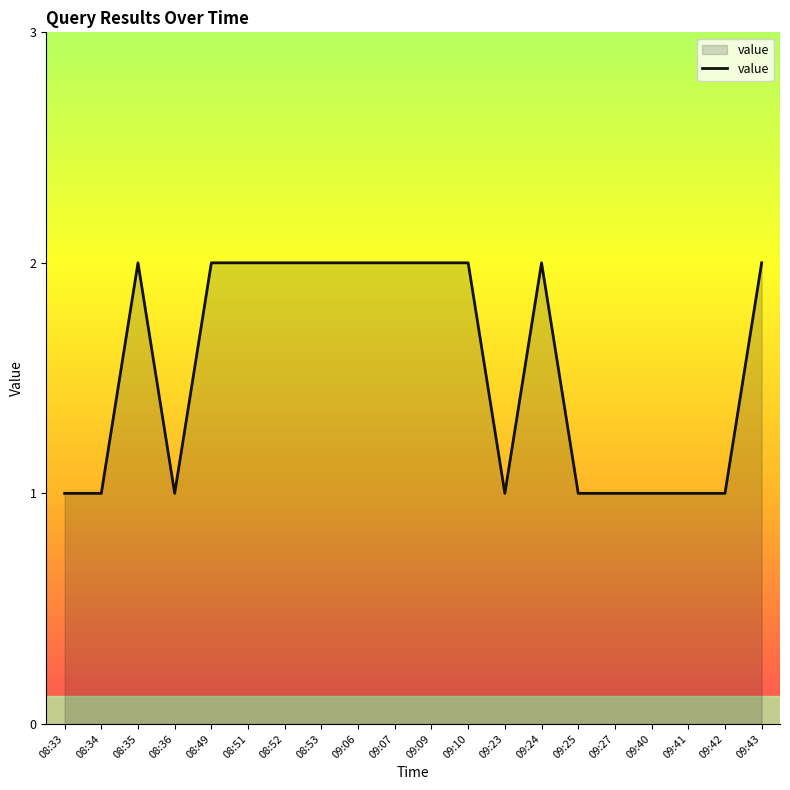

What is the ratio of the value at 09:23 to the value at 08:36?

1.0